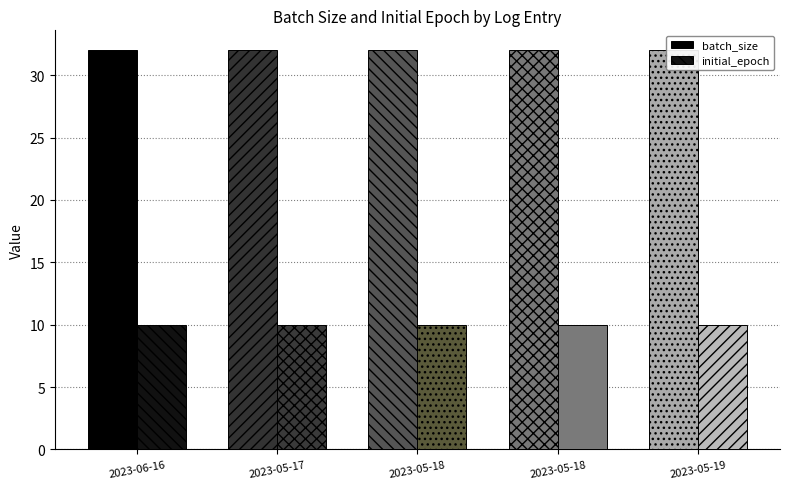

Rank the series by their maximum value, from lowest to highest.

initial_epoch, batch_size